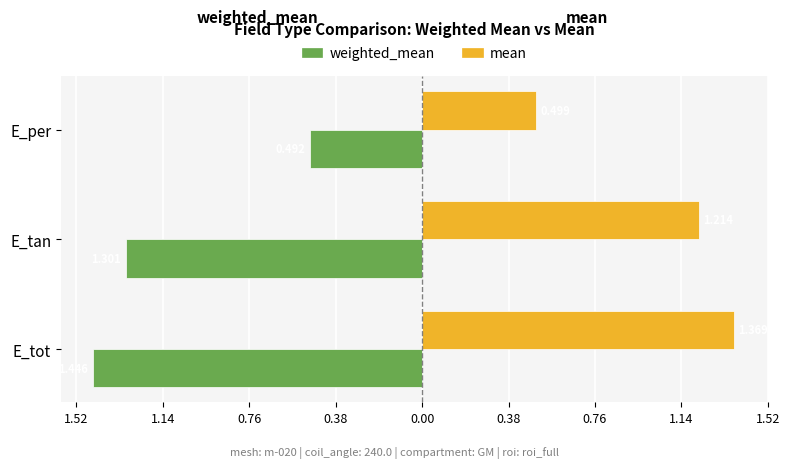

What is the value of the mean bar at the 2nd from the left?

1.2